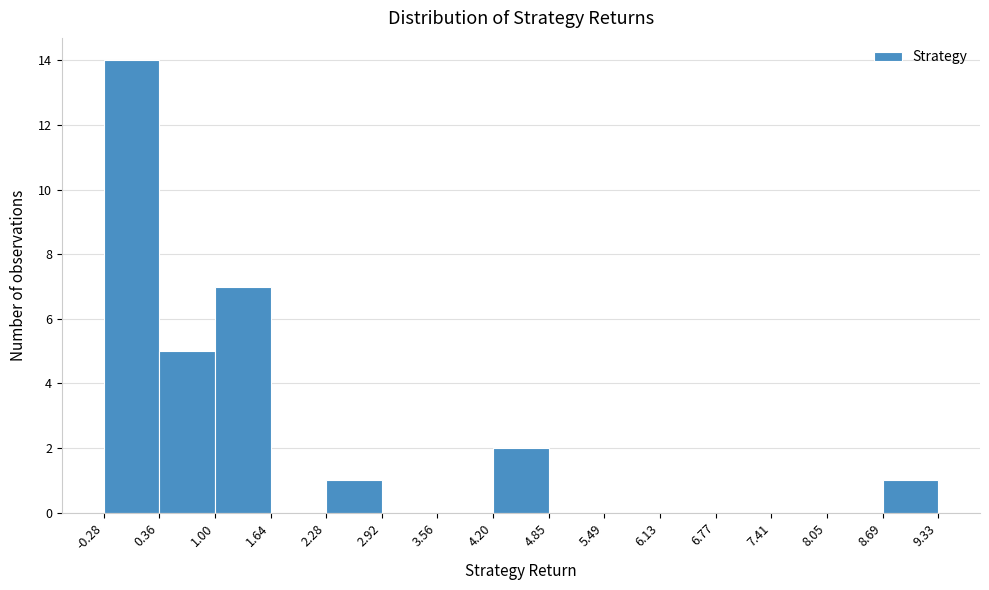

Reading left to right, transcribe this chart: for each bar, give the range it covers on the x-axis and its height. The values are not printed on the chart, so give them approximately, as read against the axis.

-0.28 to 0.36: 14
0.36 to 1.00: 5
1.00 to 1.64: 7
1.64 to 2.28: 0
2.28 to 2.92: 1
2.92 to 3.56: 0
3.56 to 4.20: 0
4.20 to 4.85: 2
4.85 to 5.49: 0
5.49 to 6.13: 0
6.13 to 6.77: 0
6.77 to 7.41: 0
7.41 to 8.05: 0
8.05 to 8.69: 0
8.69 to 9.33: 1